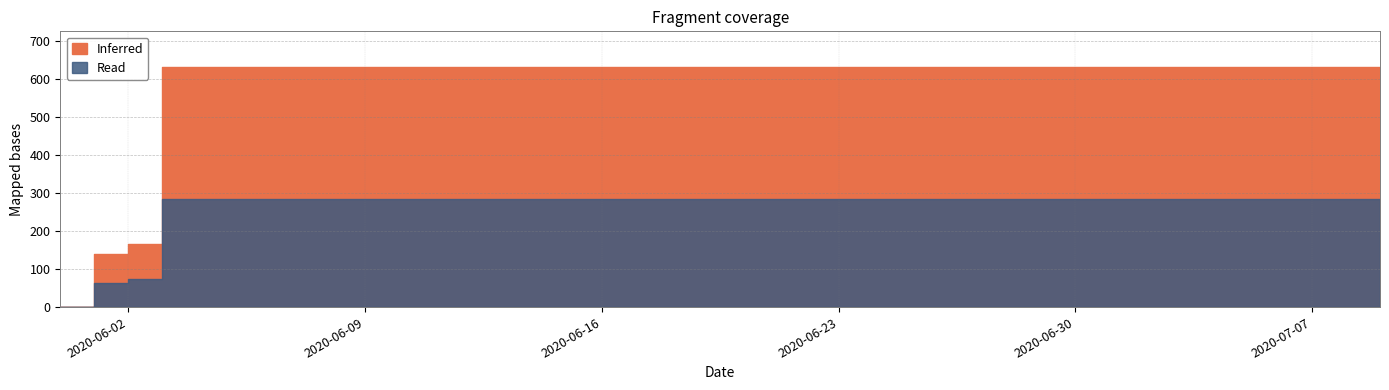

Is it true that the value at 2020-07-01 is 189?

False